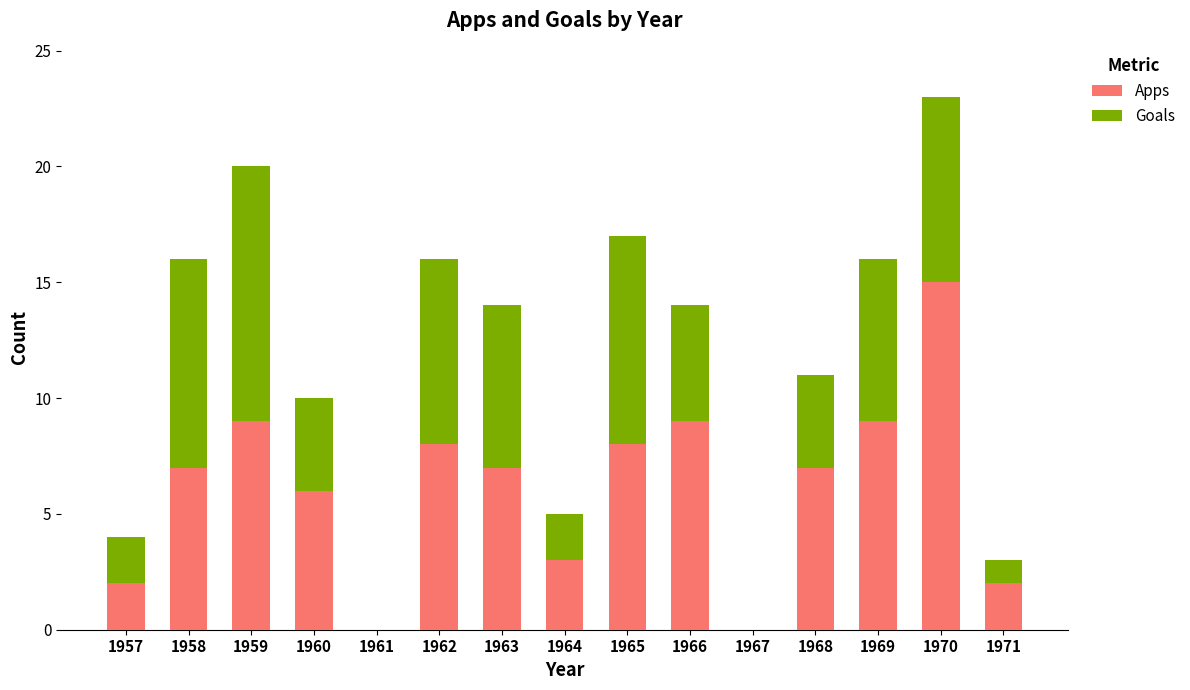

Is it true that Apps equals 14 at 1969?

False